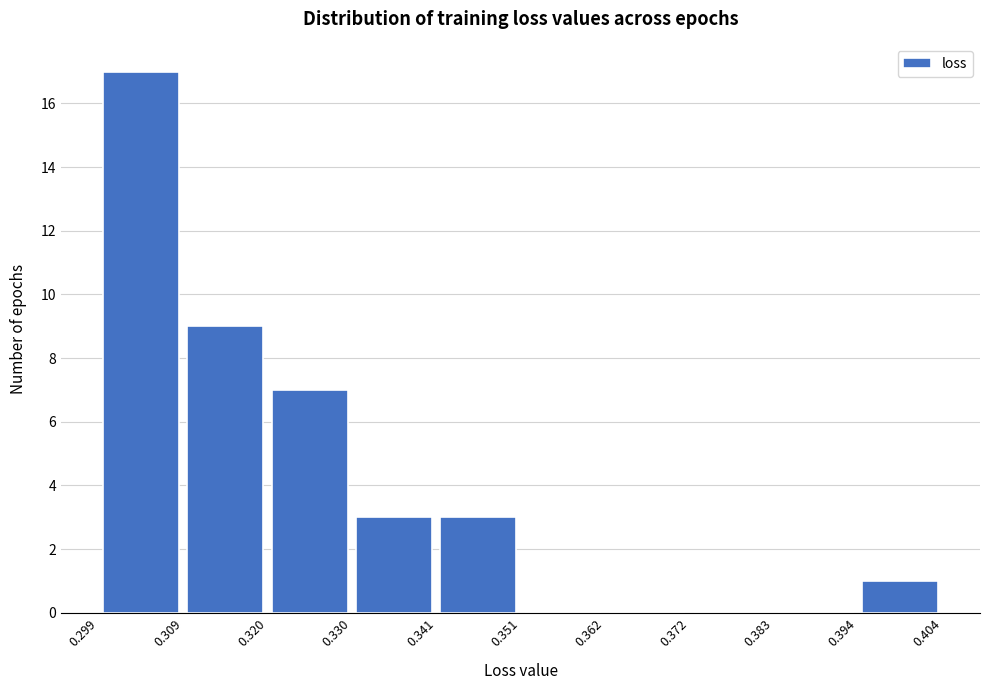

What is the height of the bar covering 0.330 to 0.341 on the x-axis? The values are not printed on the chart, so give them approximately, as read against the axis.

3